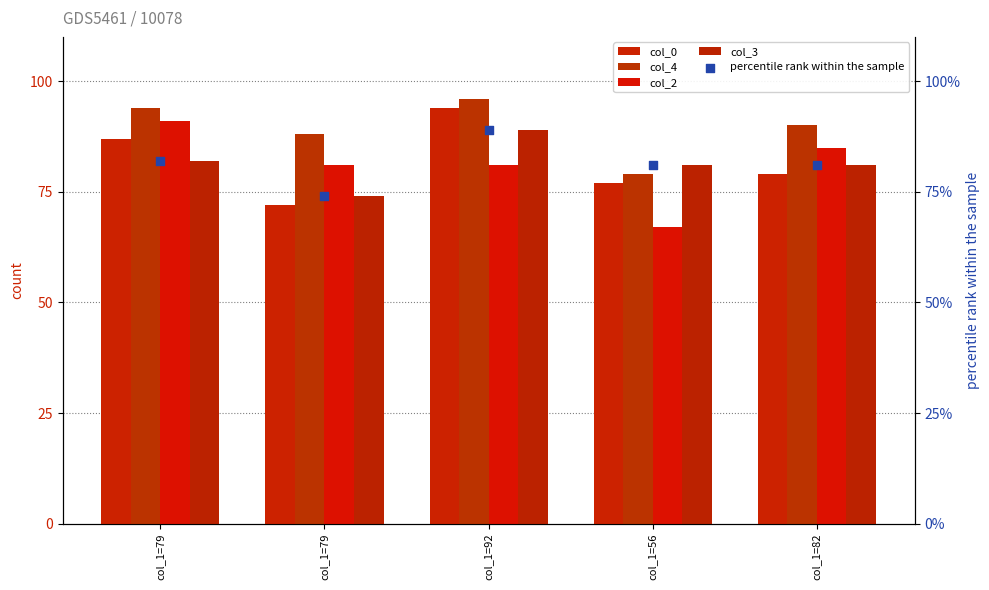

At which category is the sum across all series the highest?

col_1=92